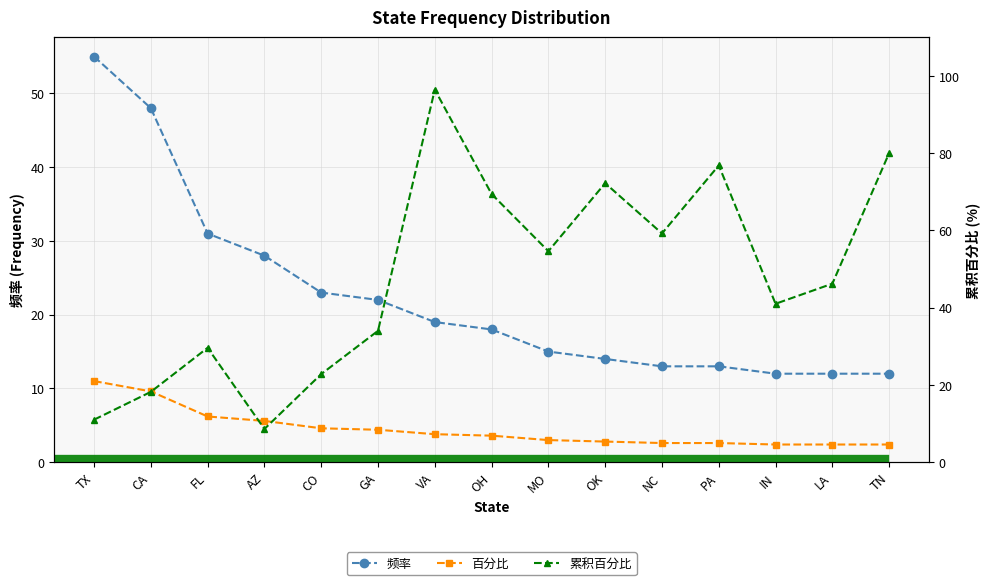

How many categories are shown in the chart?

15